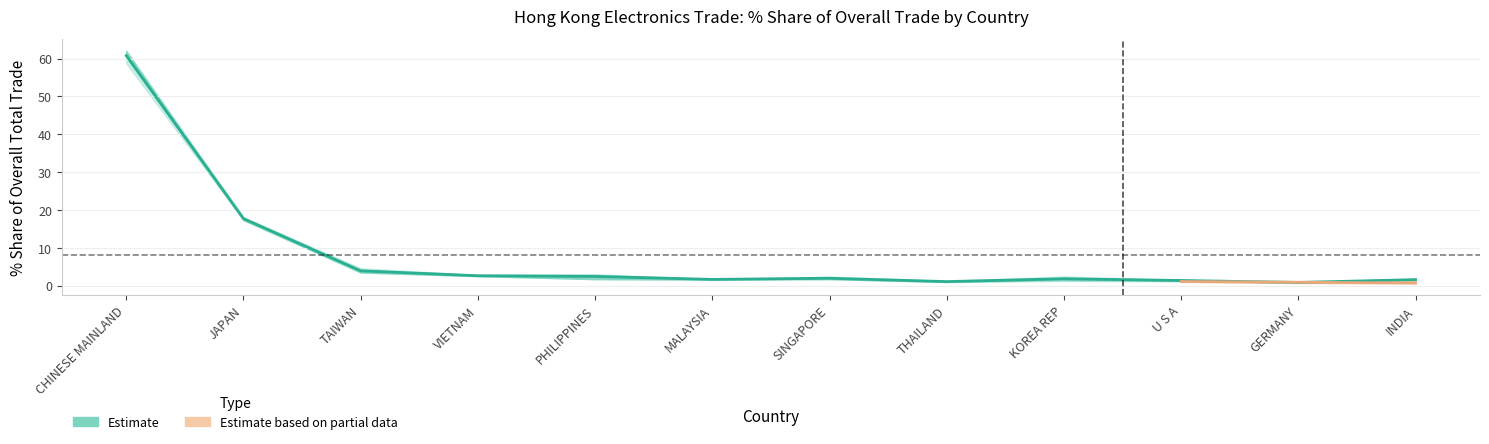

Where does the 201912_Share series first go above 1?

CHINESE MAINLAND